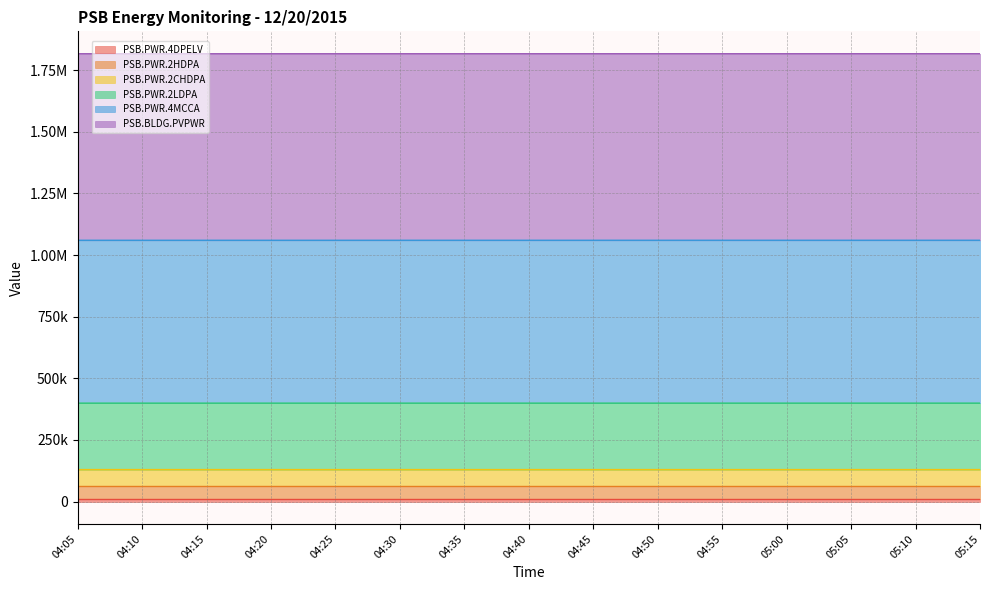

Rank the categories by PSB.PWR.2CHDPA value from highest to lowest.

05:10, 05:15, 05:00, 05:05, 04:50, 04:55, 04:40, 04:45, 04:30, 04:35, 04:20, 04:25, 04:10, 04:15, 04:05